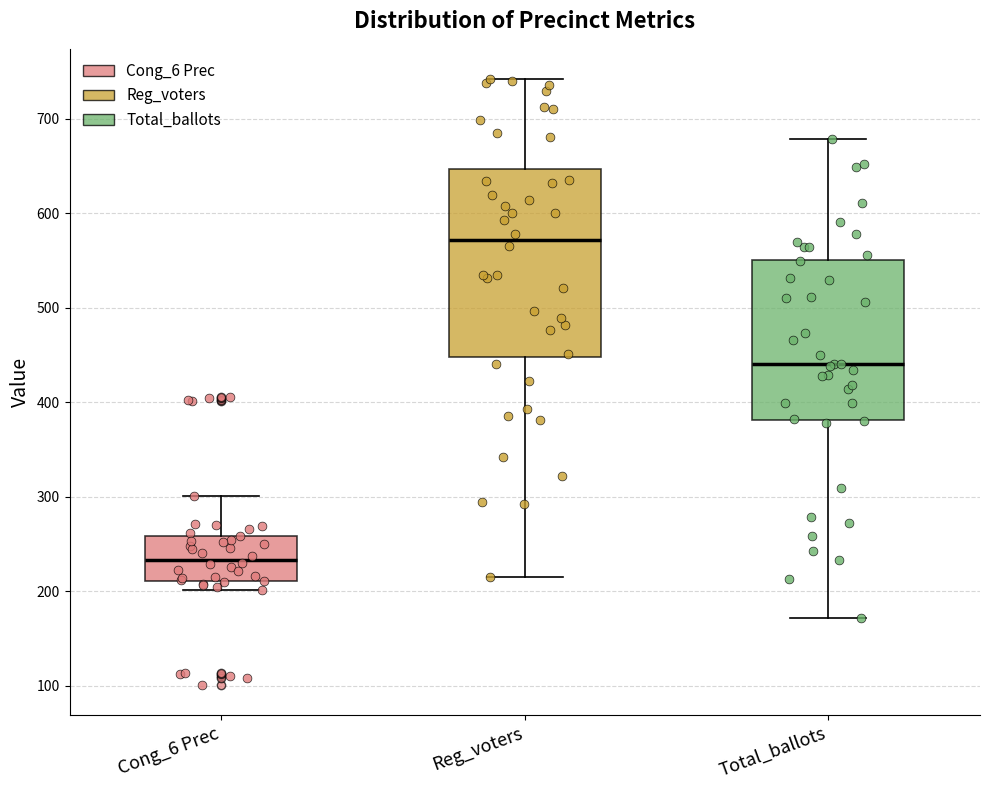

Reading left to right, transcribe this box plot: for each box, give where its median line is, the range the box spans, and where its two whiskers end, as read against the y-axis. The values are not printed on the chart, so give them approximately, as read against the axis.

Cong_6 Prec: median 230, box 210 to 260, whiskers 200 to 300
Reg_voters: median 570, box 450 to 650, whiskers 220 to 740
Total_ballots: median 440, box 380 to 550, whiskers 170 to 680